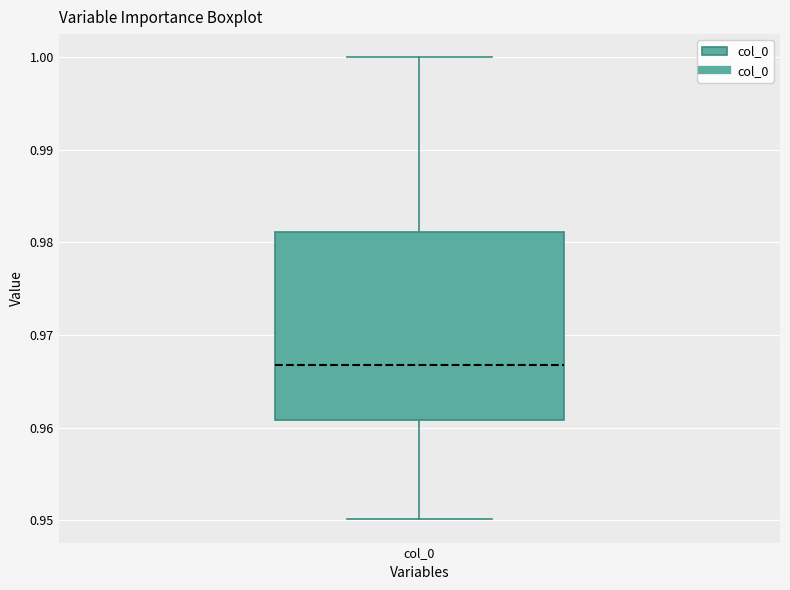

Transcribe this box plot: give where the median line is, the range the box spans, and where the two whiskers end, as read against the y-axis. The values are not printed on the chart, so give them approximately, as read against the axis.

median 0.967, box 0.961 to 0.981, whiskers 0.950 to 1.000